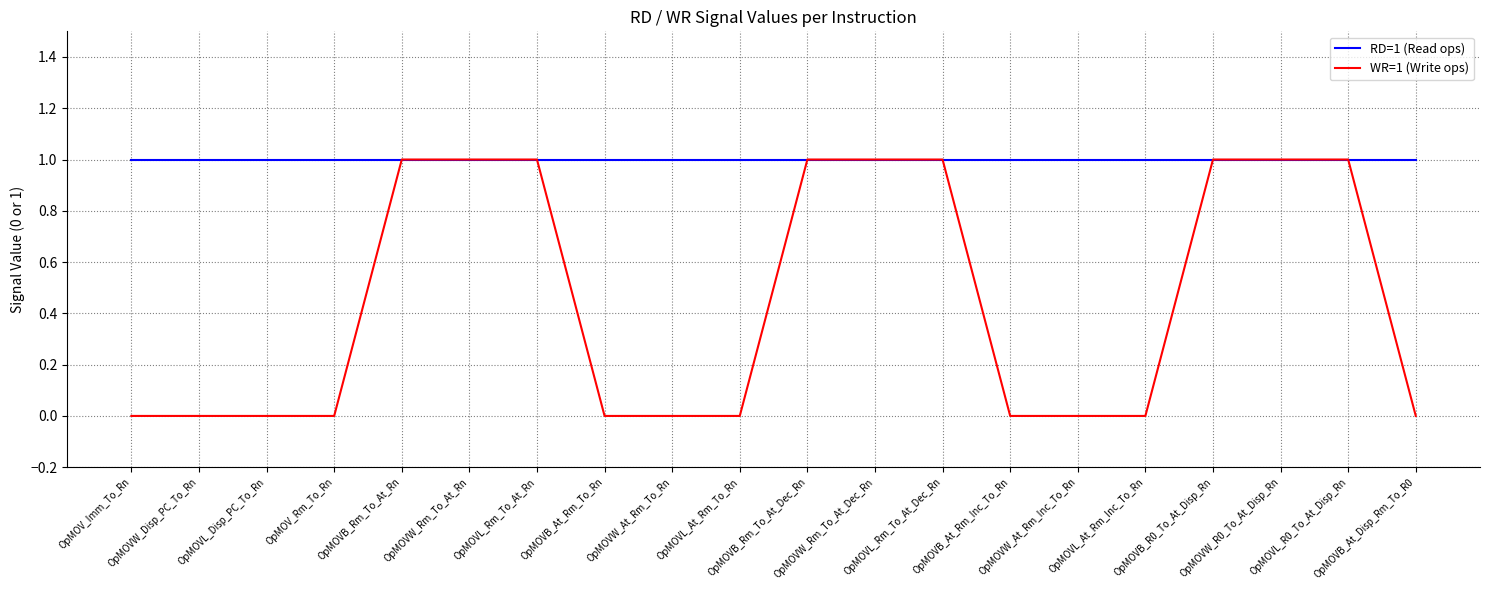

Which series has the widest spread of values?

WR=1 (Write ops)